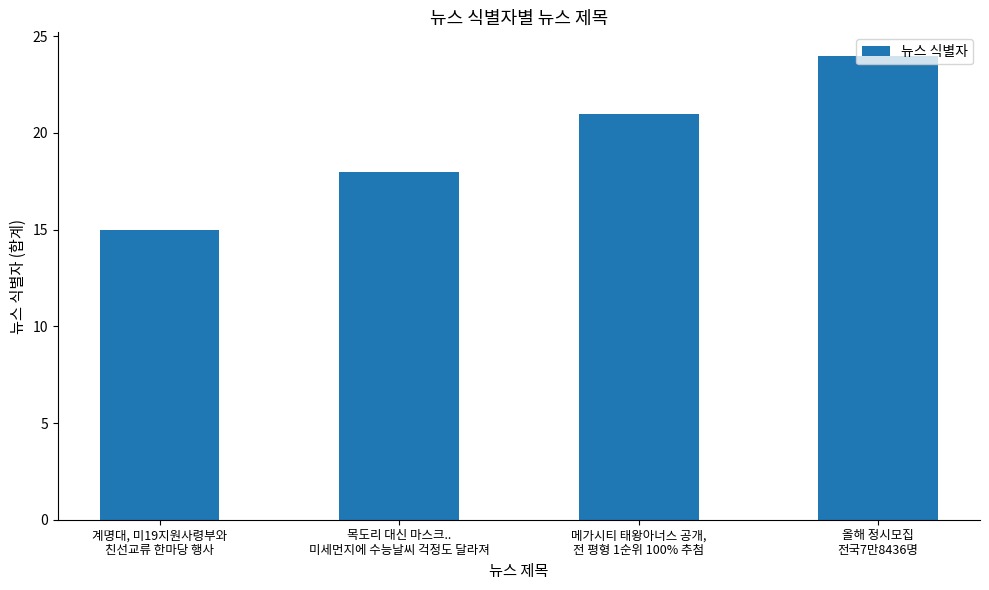

Between 메가시티 태왕아너스 공개,
전 평형 1순위 100% 추첨 and 목도리 대신 마스크..
미세먼지에 수능날씨 걱정도 달라져, which is larger?

메가시티 태왕아너스 공개,
전 평형 1순위 100% 추첨